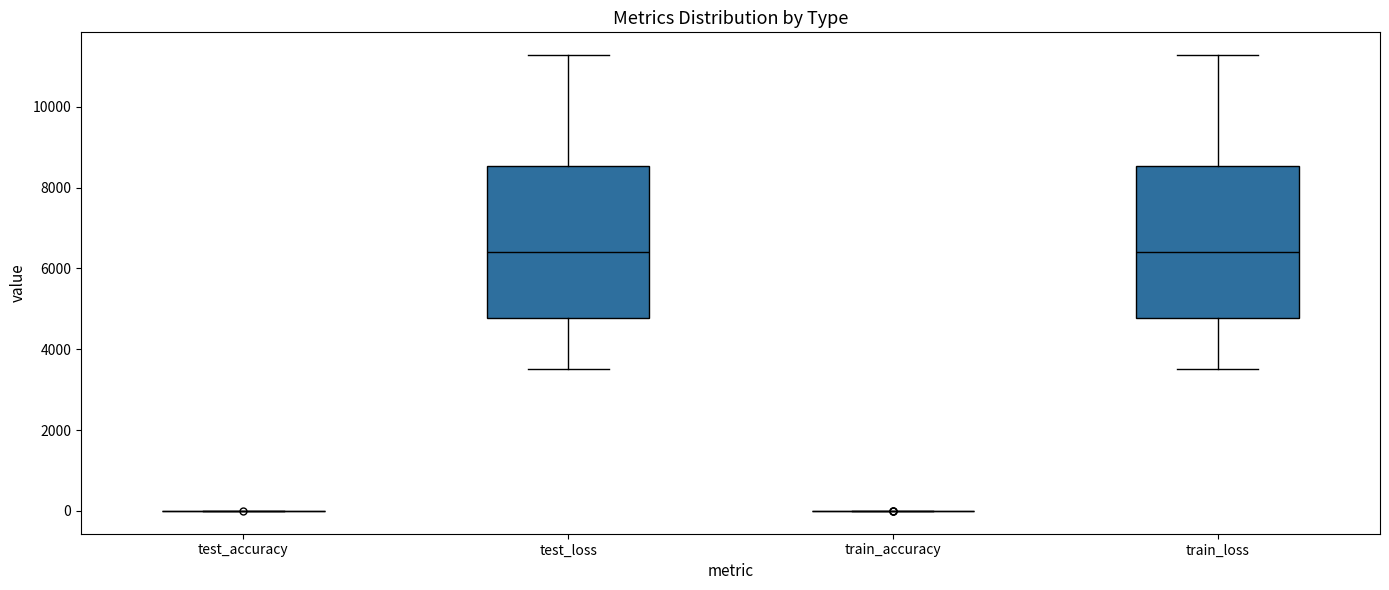

Reading left to right, transcribe this box plot: for each box, give where its median line is, the range the box spans, and where its two whiskers end, as read against the y-axis. The values are not printed on the chart, so give them approximately, as read against the axis.

test_accuracy: box collapsed to a line at 0, whiskers 0 to 0
test_loss: median 6400, box 4800 to 8600, whiskers 3600 to 11200
train_accuracy: box collapsed to a line at 0, whiskers 0 to 0
train_loss: median 6400, box 4800 to 8600, whiskers 3600 to 11200